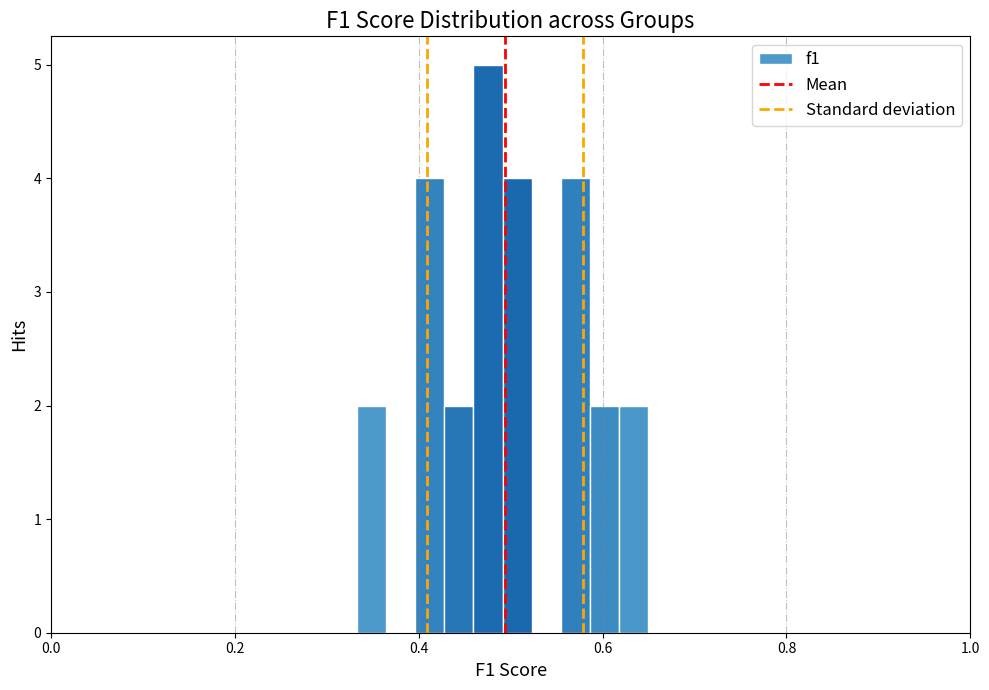

Read against the x-axis, roughly where is the centre of the tallest bar?

0.48